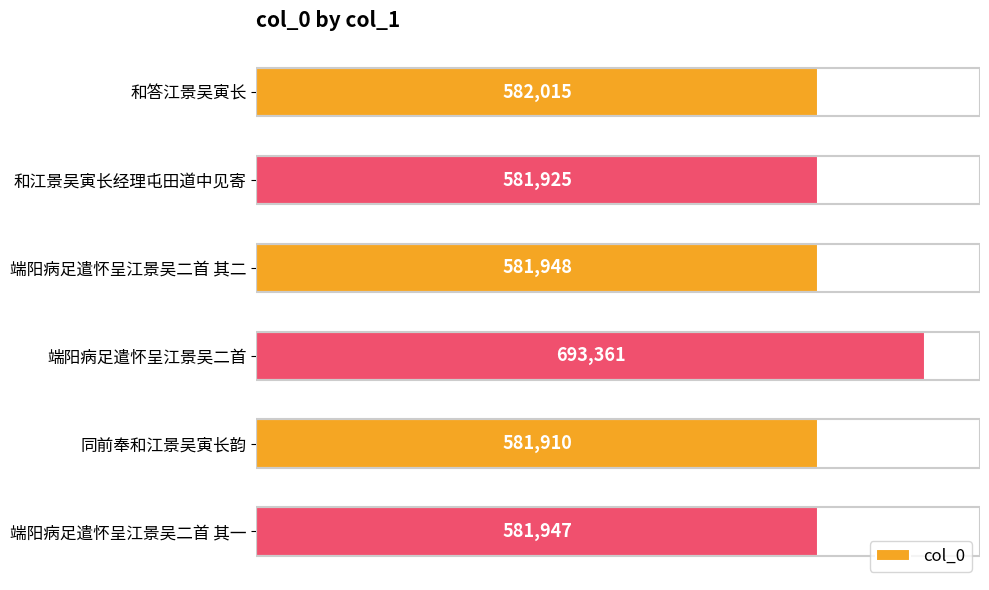

What is the change in value from 和答江景吴寅长 to 端阳病足遣怀呈江景吴二首?

+111346